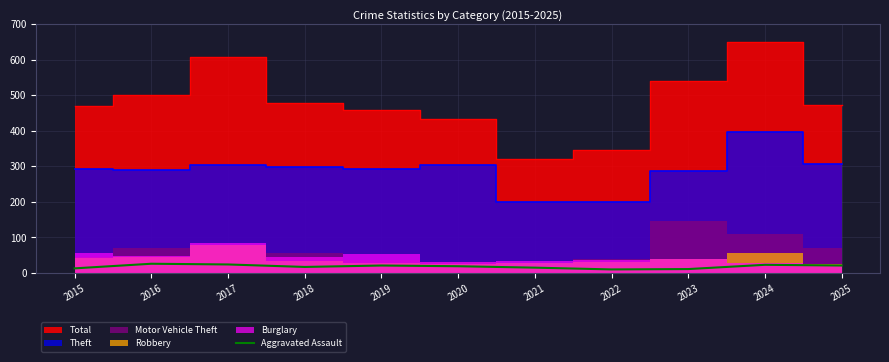

Is it true that the value at 2020 is 19?

True